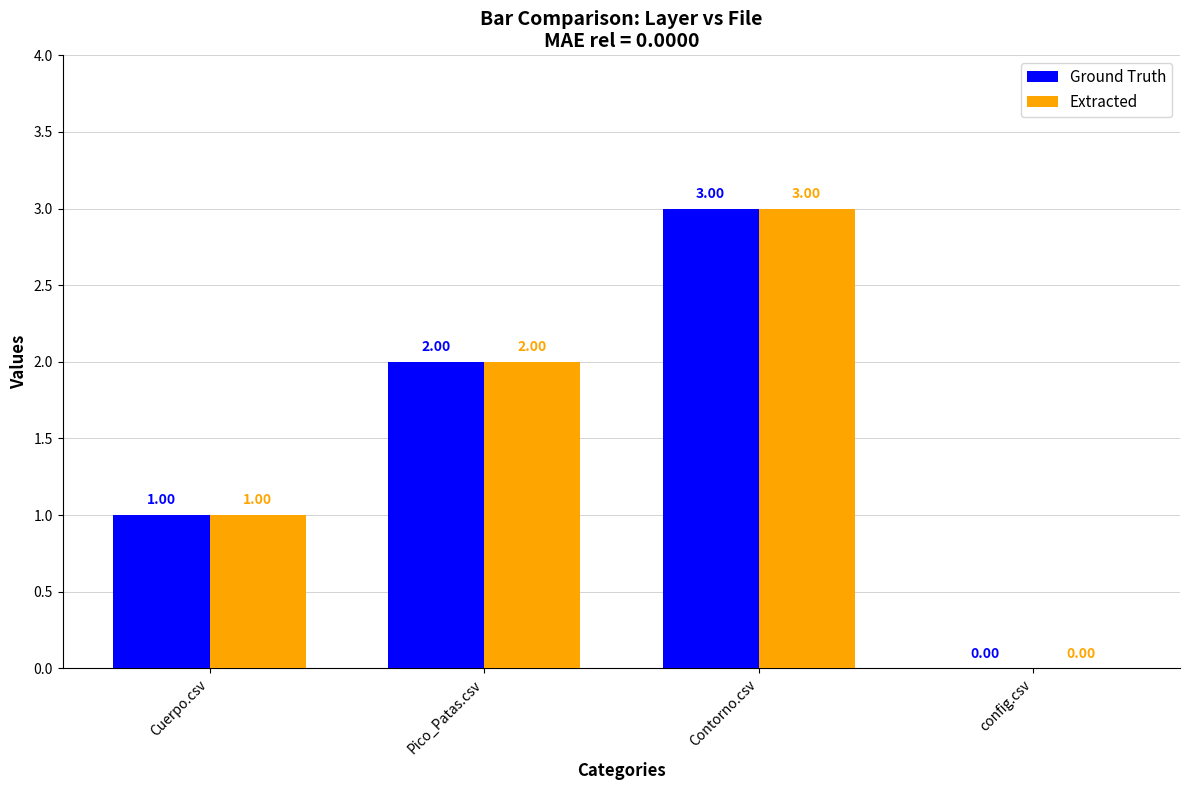

What is the sum of all Extracted values?

6